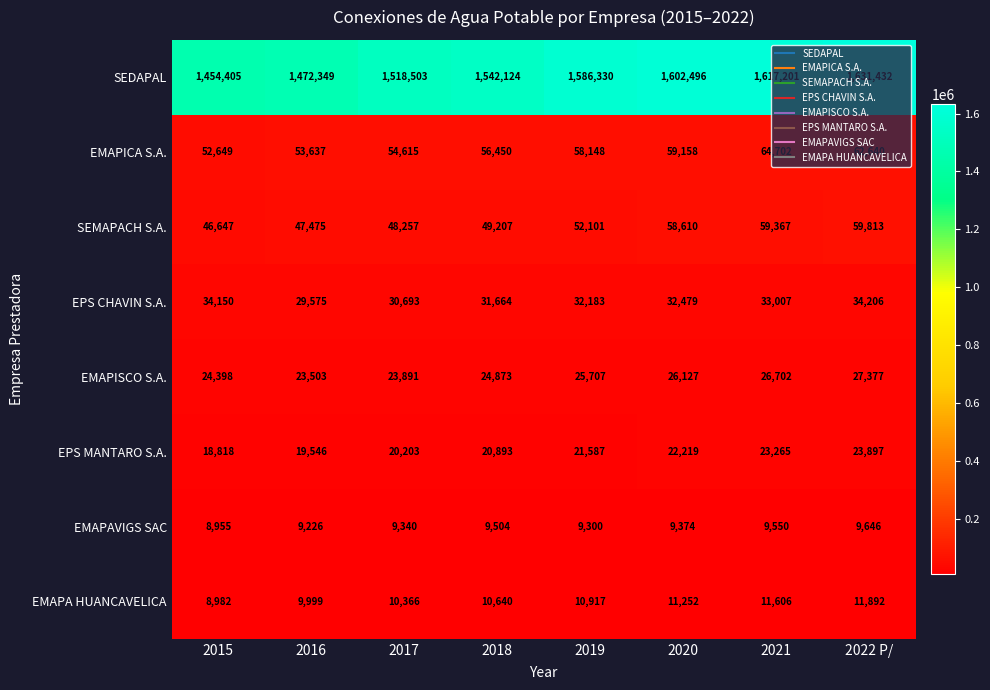

At how many categories does at least one series exceed 732811?

8